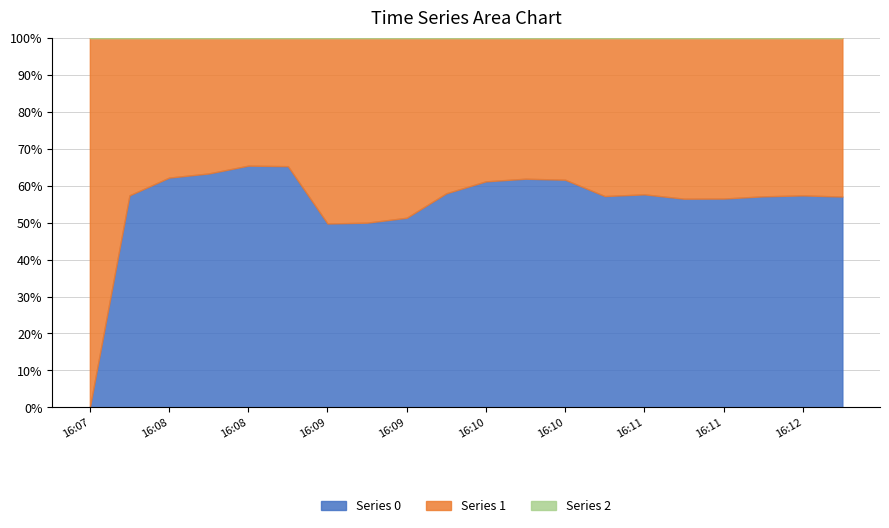

What is the difference between the 1 values at 2020-06-07 16:08:15 and 2020-06-07 16:08:30?

42.0